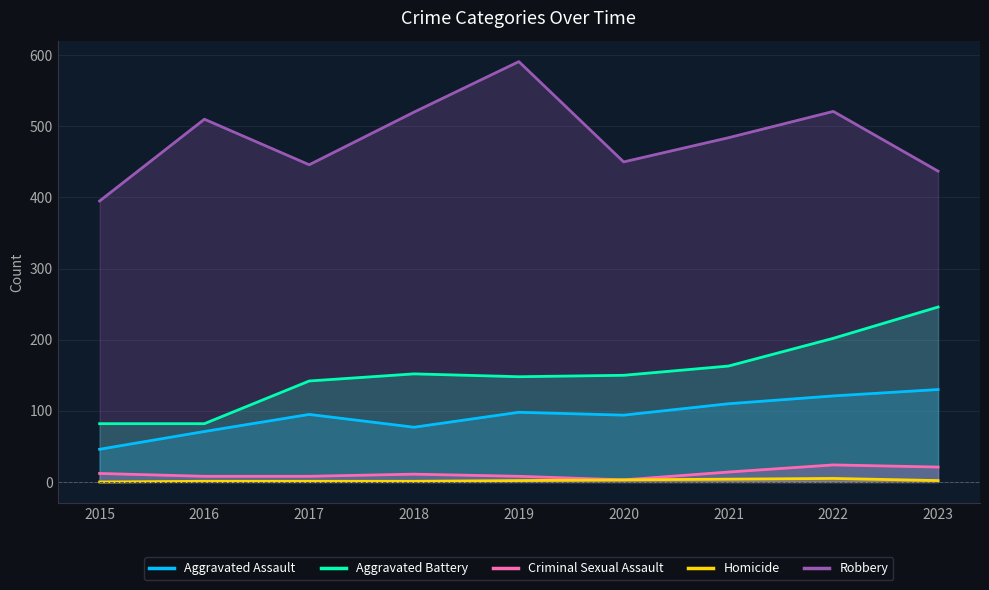

True or false: Criminal Sexual Assault has a value of 11 at 2018.

True